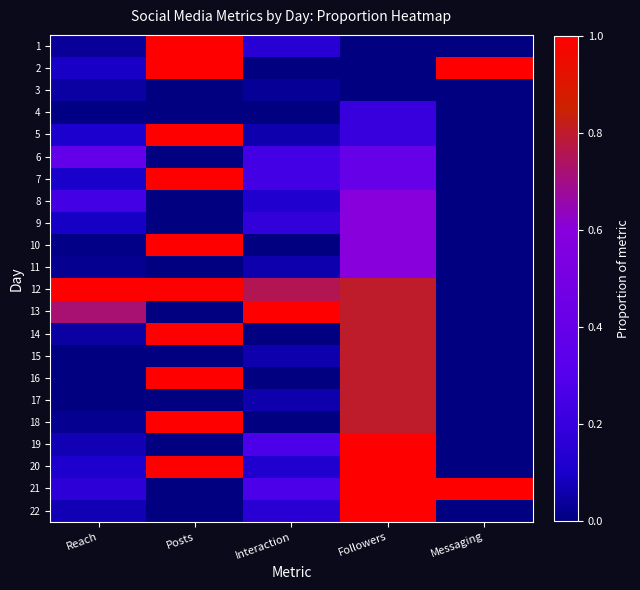

At which category does the chart reach its minimum across all series?

Followers